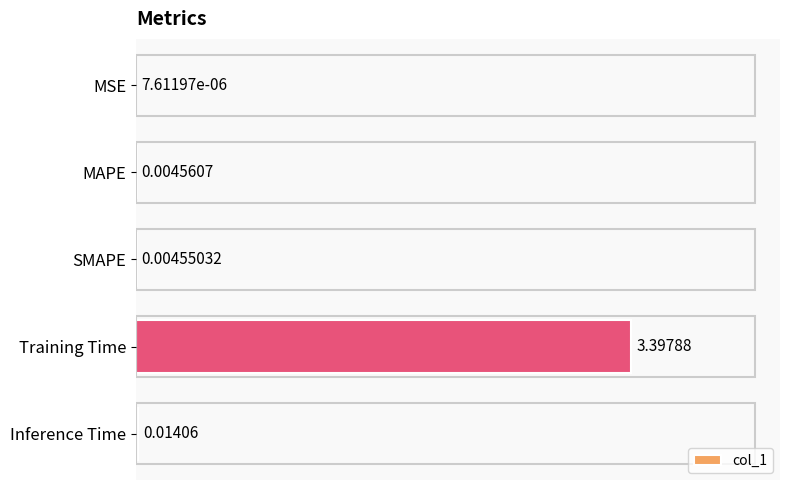

What is the greatest value displayed?

3.4